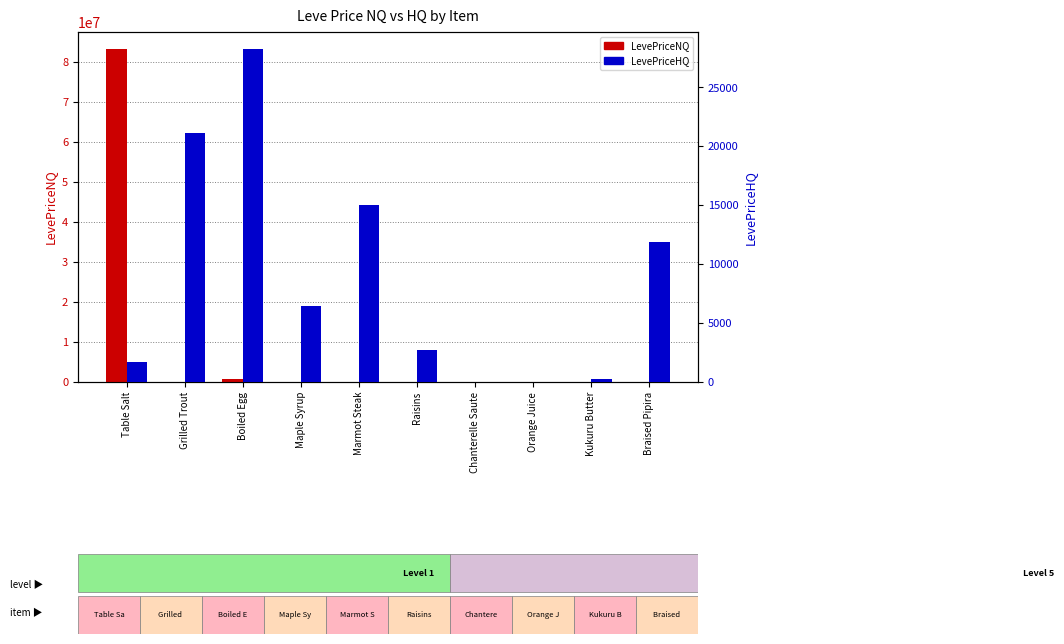

Which category has the lowest value in the LevePriceNQ series?

Raisins